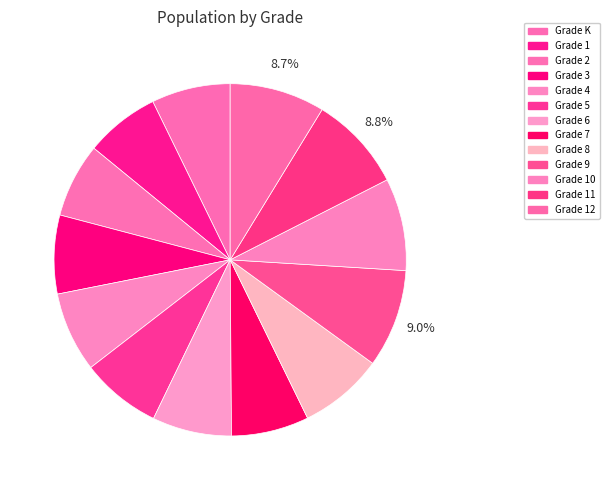

How many slices are in this pie chart?

13